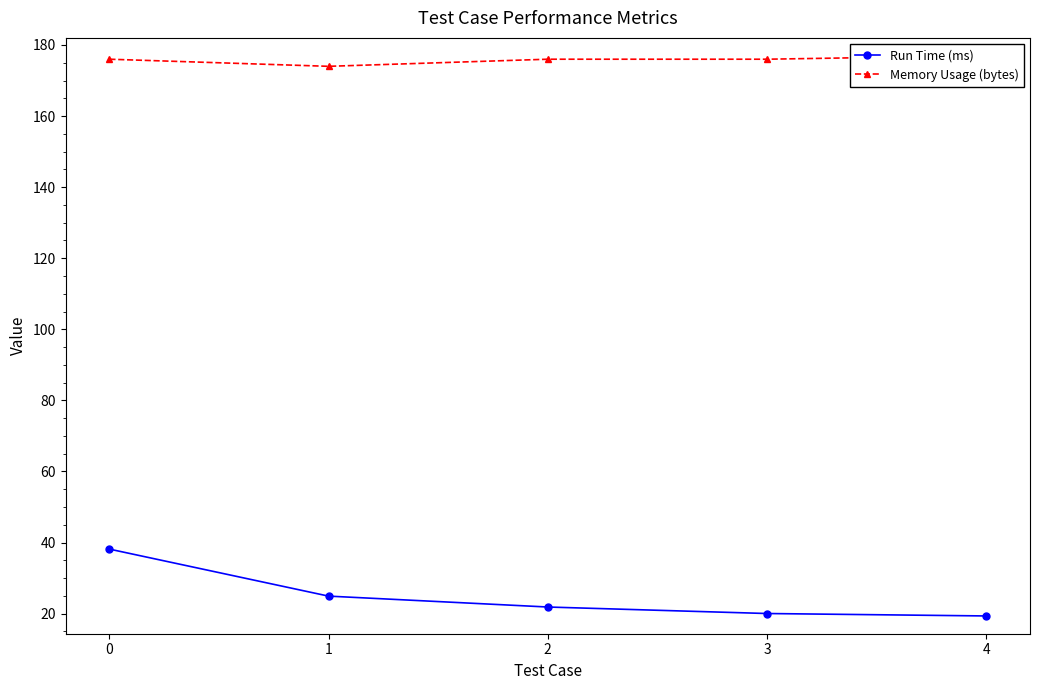

Reading left to right, extract all data points from this chart.

Run Time (ms): 38.2	24.9	21.9	20.0	19.3
Memory Usage (bytes): 176.0	174.0	176.0	176.0	177.0